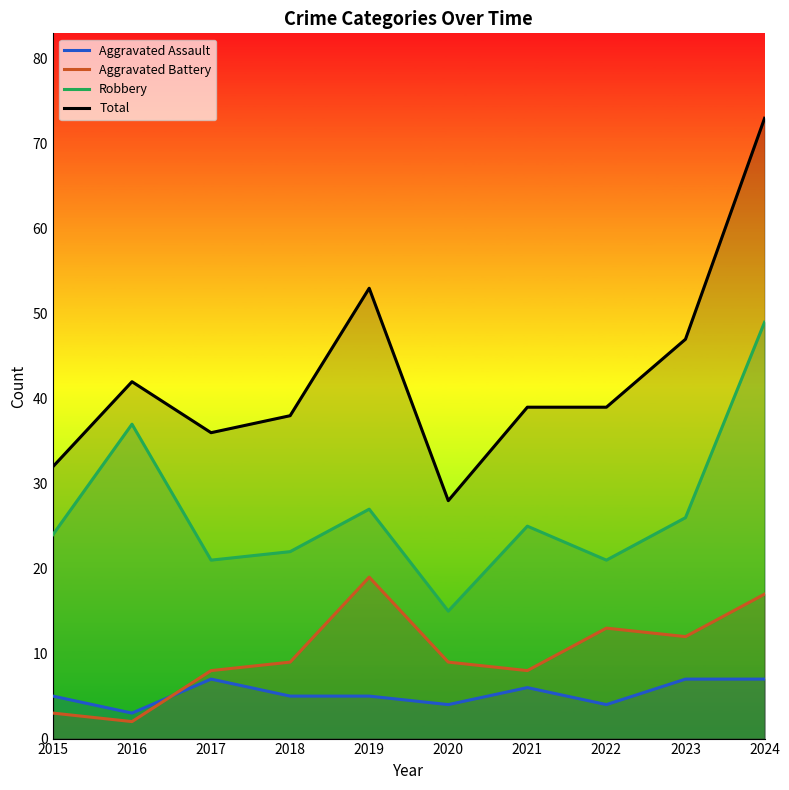

The value of Robbery at 2020 is 15. True or false?

True